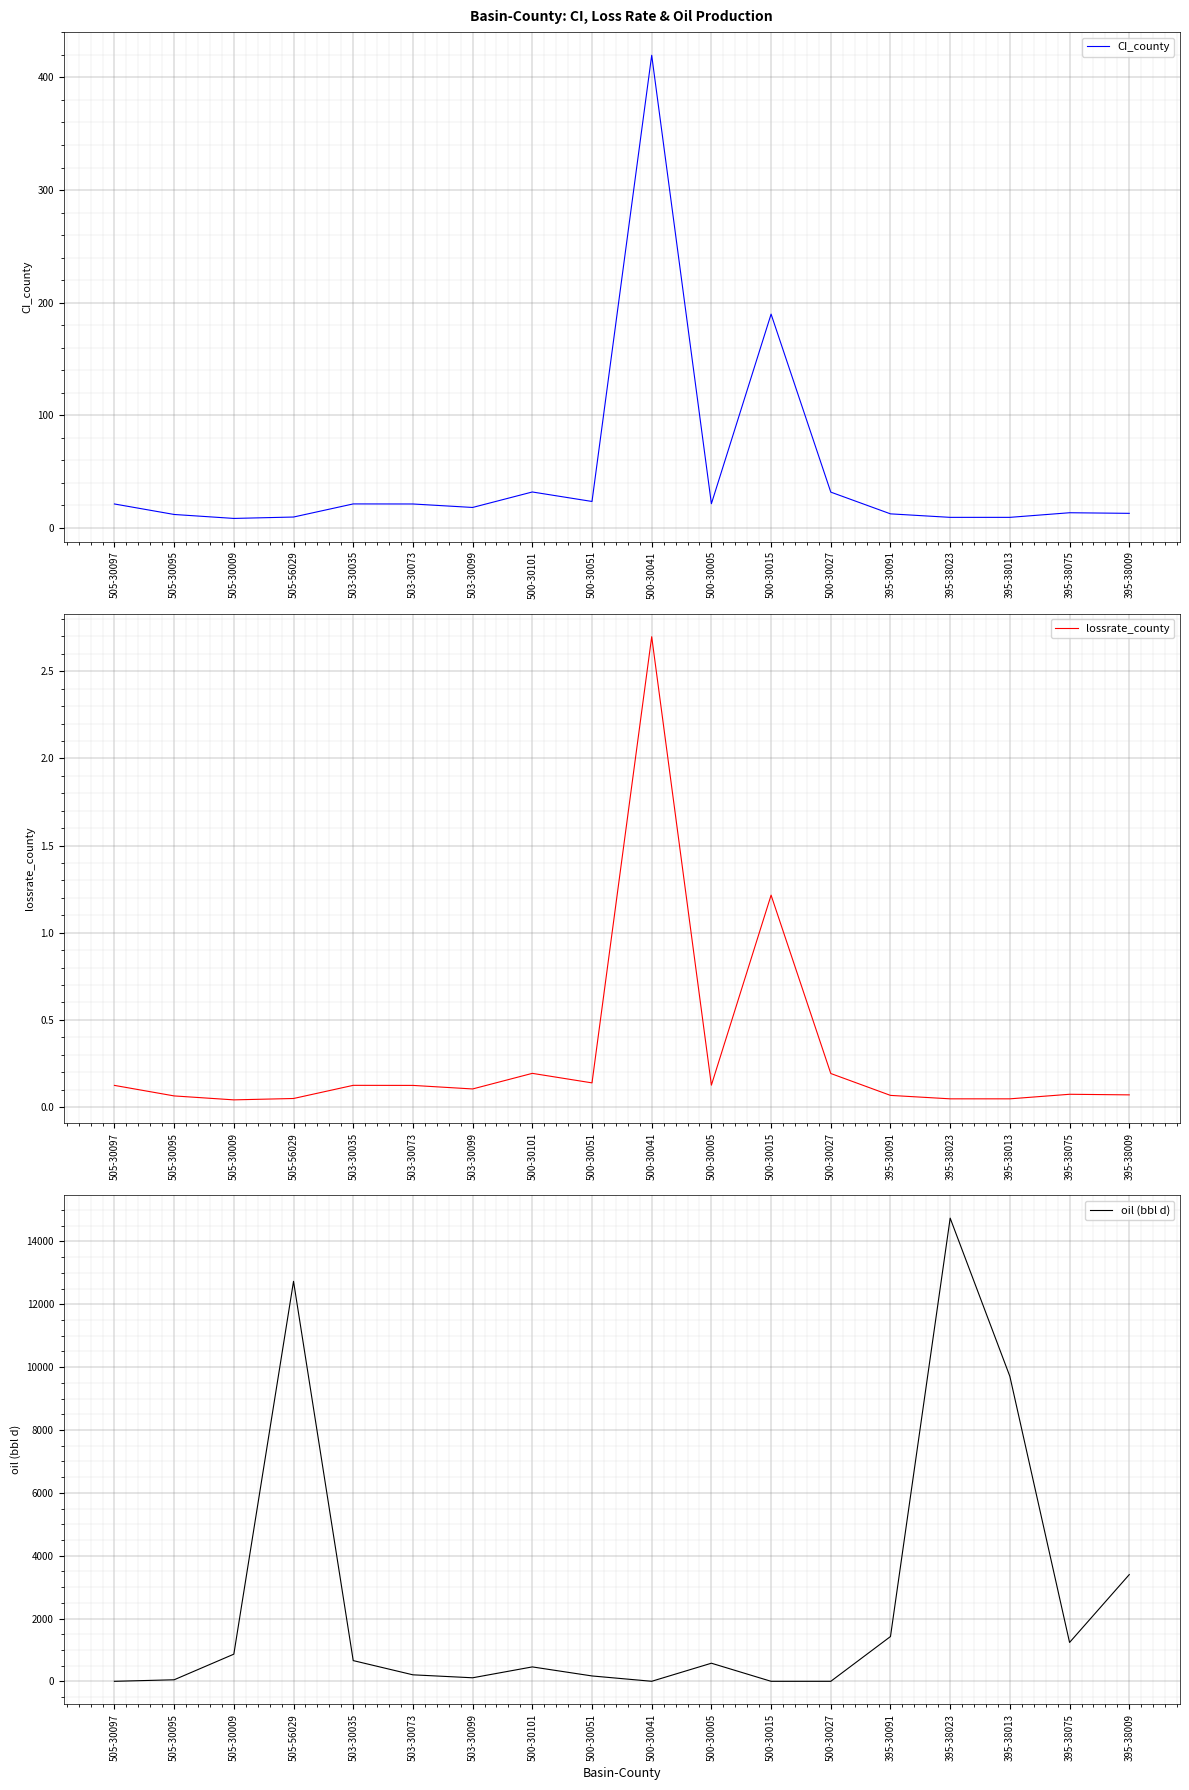

Reading right to left, list all the values displayed in this chart.

CI_county: 13.0	13.5	9.4	9.4	12.5	31.8	189.9	21.5	419.7	23.5	32.0	18.2	21.3	21.4	9.7	8.5	12.0	21.3
lossrate_county: 0.1	0.1	0.0	0.0	0.1	0.2	1.2	0.1	2.7	0.1	0.2	0.1	0.1	0.1	0.0	0.0	0.1	0.1
oil (bbl d): 3396.9	1238.1	9705.3	14740.7	1426.2	1.0	1.0	577.0	1.9	171.7	459.5	113.3	207.6	660.4	12730.3	865.2	49.9	1.0